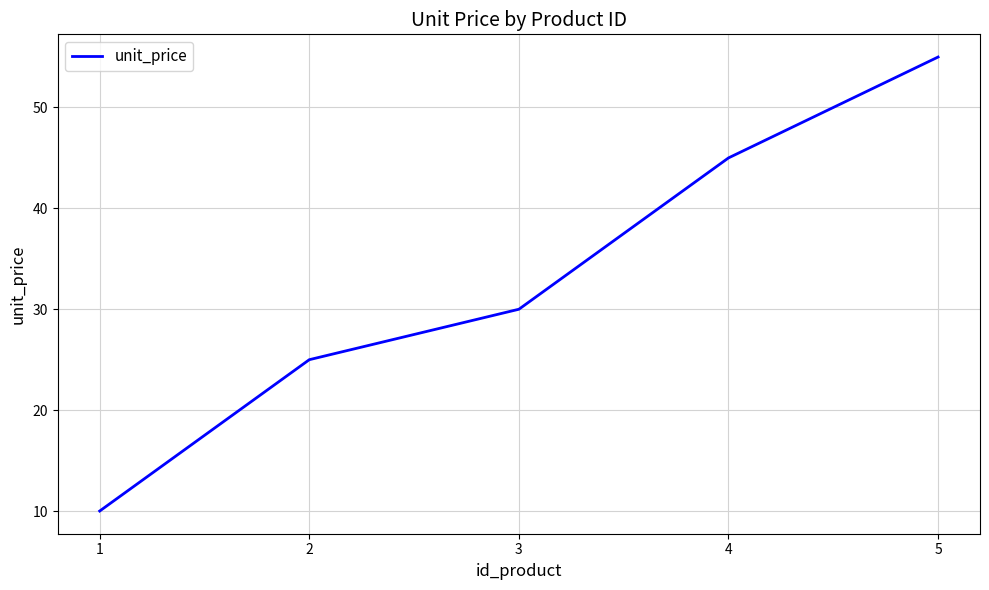

At which label is the value closest to 32?

3